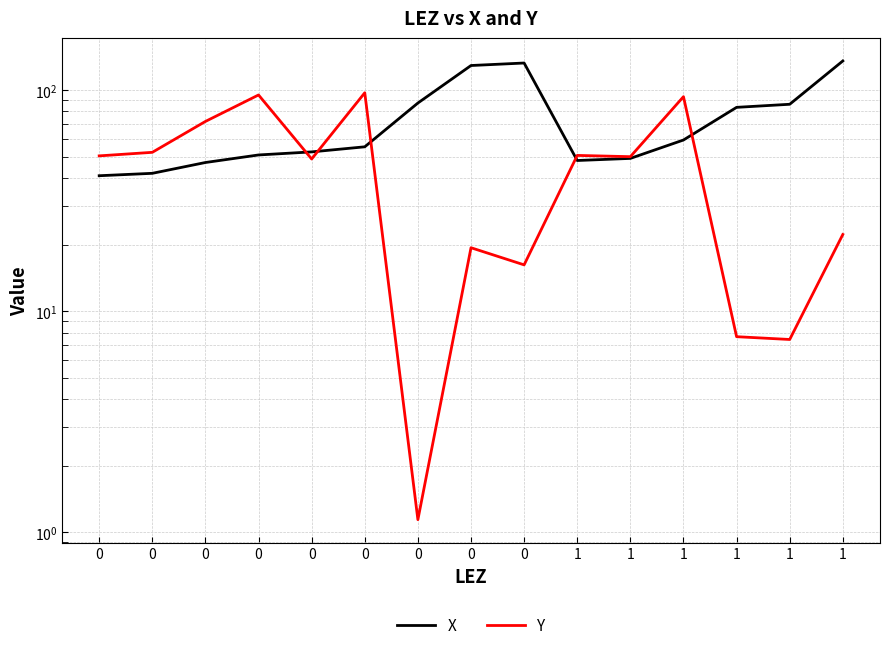

Reading left to right, list all the values displayed in this chart.

X: 0=40.9	0=42.0	0=47.0	0=50.8	0=52.5	0=55.3	0=87.2	0=128.9	0=132.3	1=48.0	1=49.0	1=59.4	1=83.4	1=86.1	1=135.2
Y: 0=50.3	0=52.2	0=72.0	0=94.9	0=48.7	0=97.1	0=1.1	0=19.3	0=16.2	1=50.6	1=49.9	1=93.2	1=7.7	1=7.4	1=22.2